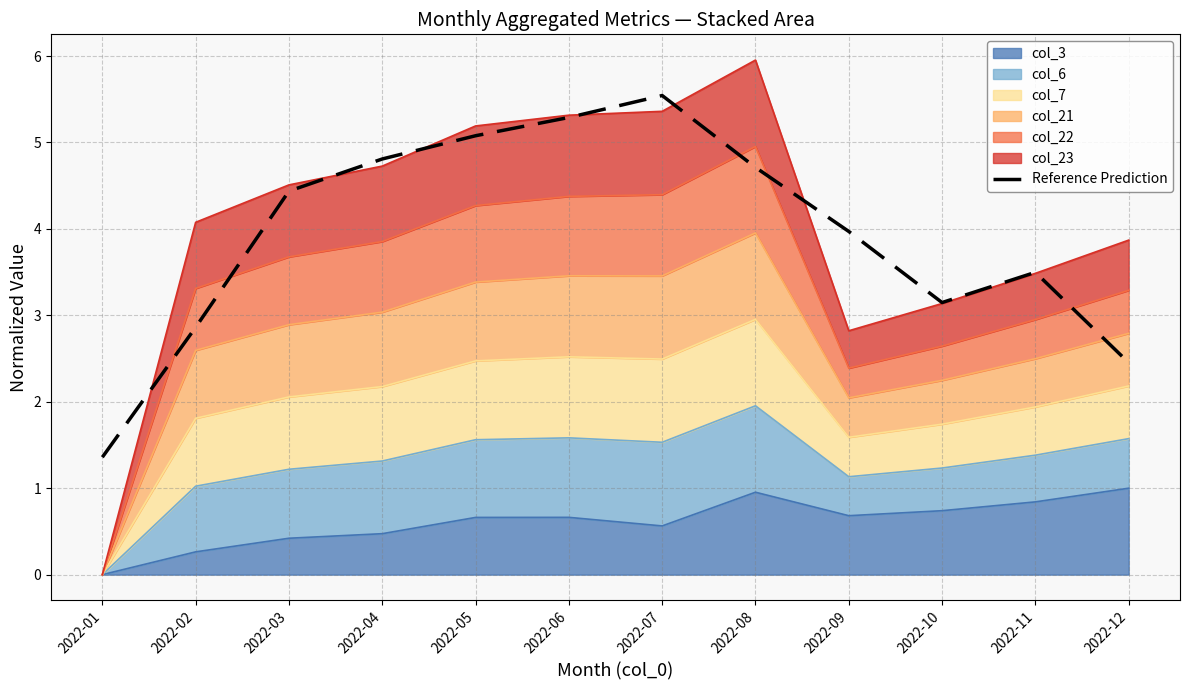

What is the difference between the second highest and minimum values?

3.9